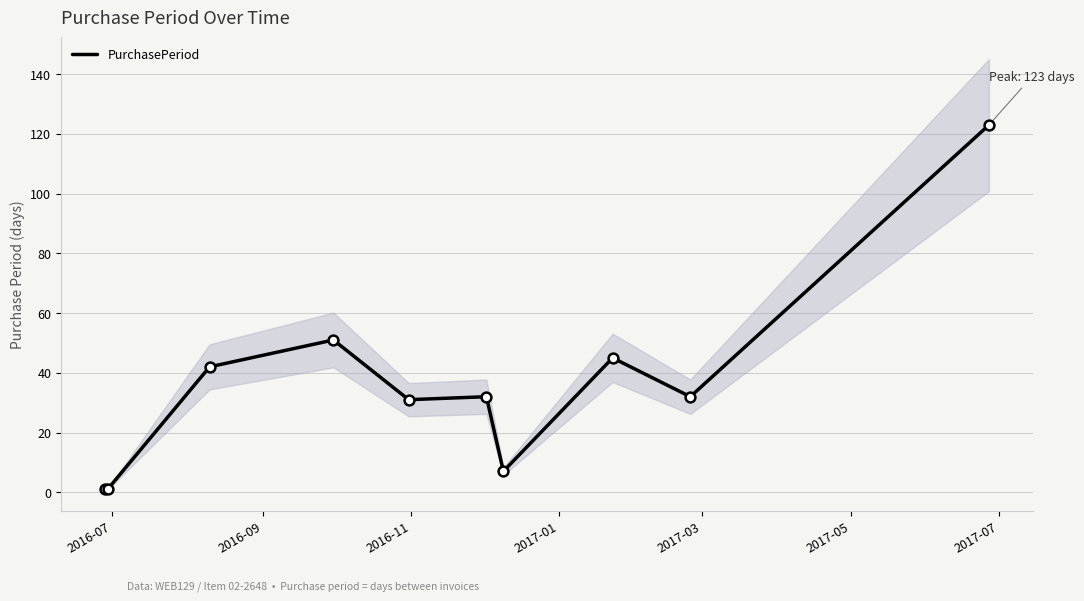

What is the maximum value for PurchasePeriod?

123